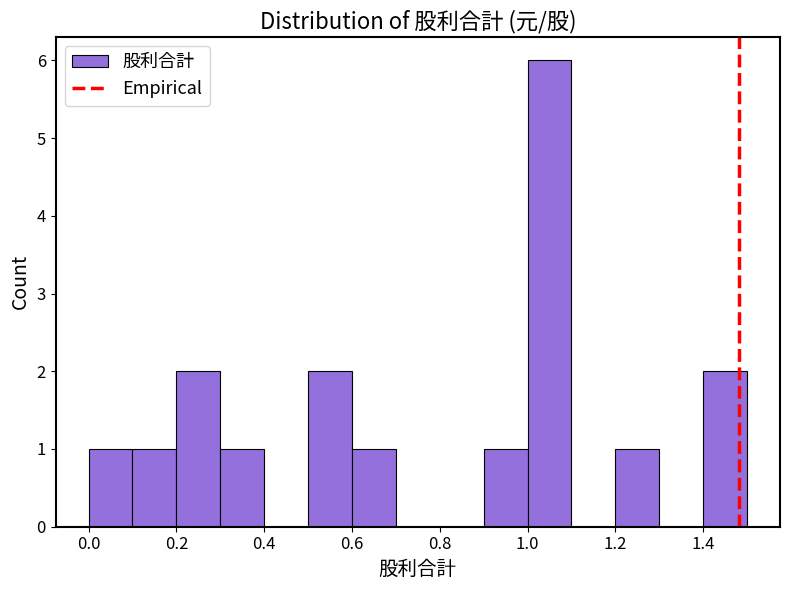

What is the height of the bar covering 0.9 to 1.0 on the x-axis? The values are not printed on the chart, so give them approximately, as read against the axis.

1